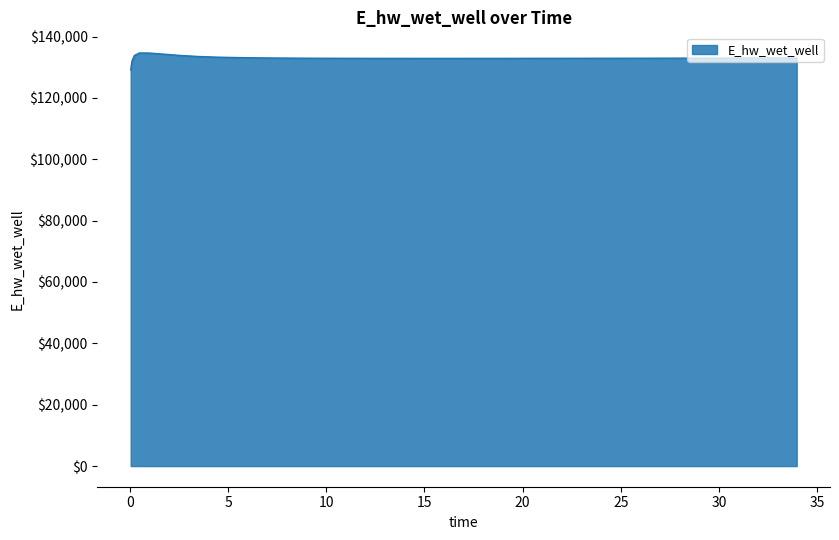

What is the maximum value shown in the chart?

134628.0